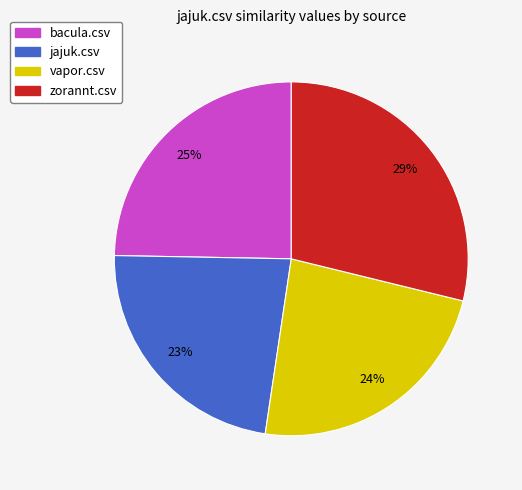

What percentage is the jajuk.csv slice, to the nearest percent?

23%